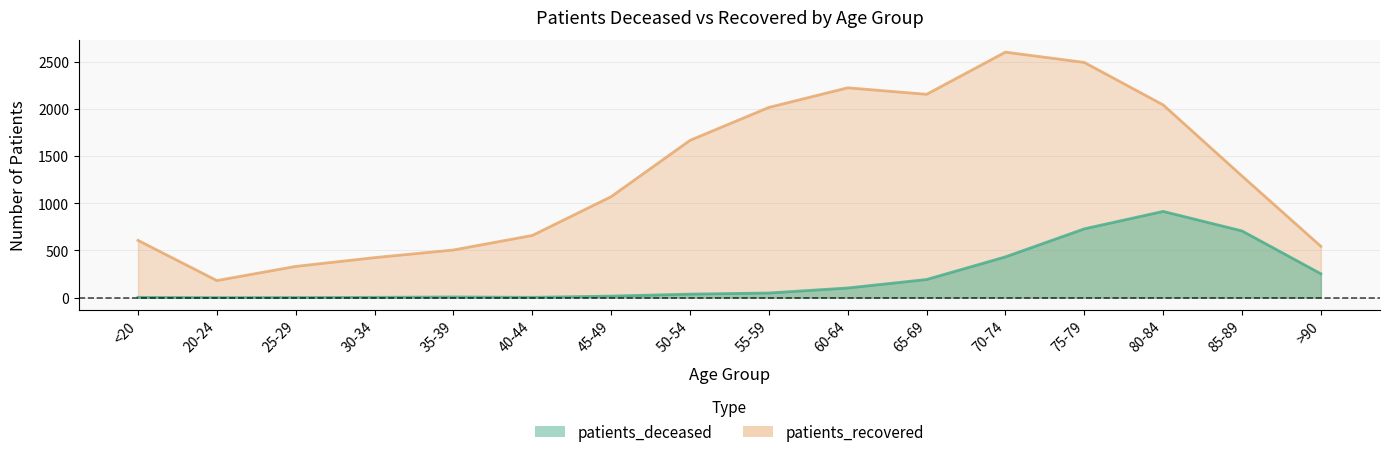

How many lines are shown in the chart?

2